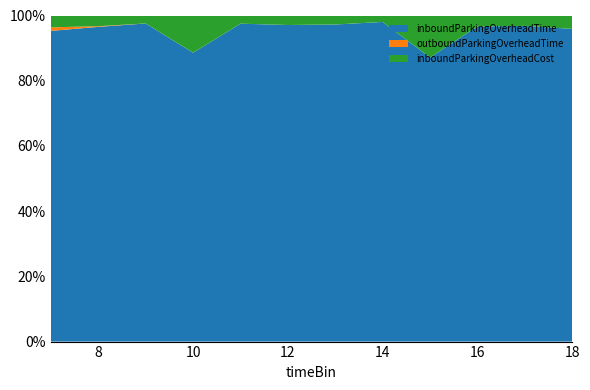

Reading left to right, transcribe all the data shown in this chart.

inboundParkingOverheadTime: 7=1313.0	8=1473.5	9=1996.0	10=388.0	11=1941.0	12=1665.0	13=1763.0	14=2475.0	15=339.0	16=1437.3	17=1517.0	18=1165.0
outboundParkingOverheadTime: 7=15.0	8=3.2	9=0.0	10=0.0	11=0.0	12=0.0	13=0.0	14=0.0	15=0.0	16=0.0	17=0.0	18=0.0
inboundParkingOverheadCost: 7=50.0	8=50.0	9=50.0	10=50.0	11=50.0	12=50.0	13=50.0	14=50.0	15=50.0	16=50.0	17=50.0	18=50.0